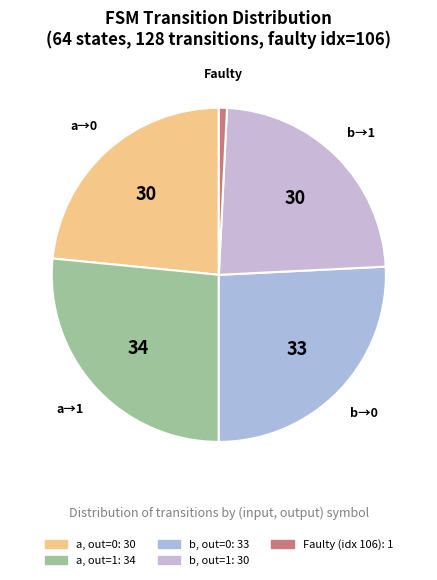

How many segments does this pie chart have?

5